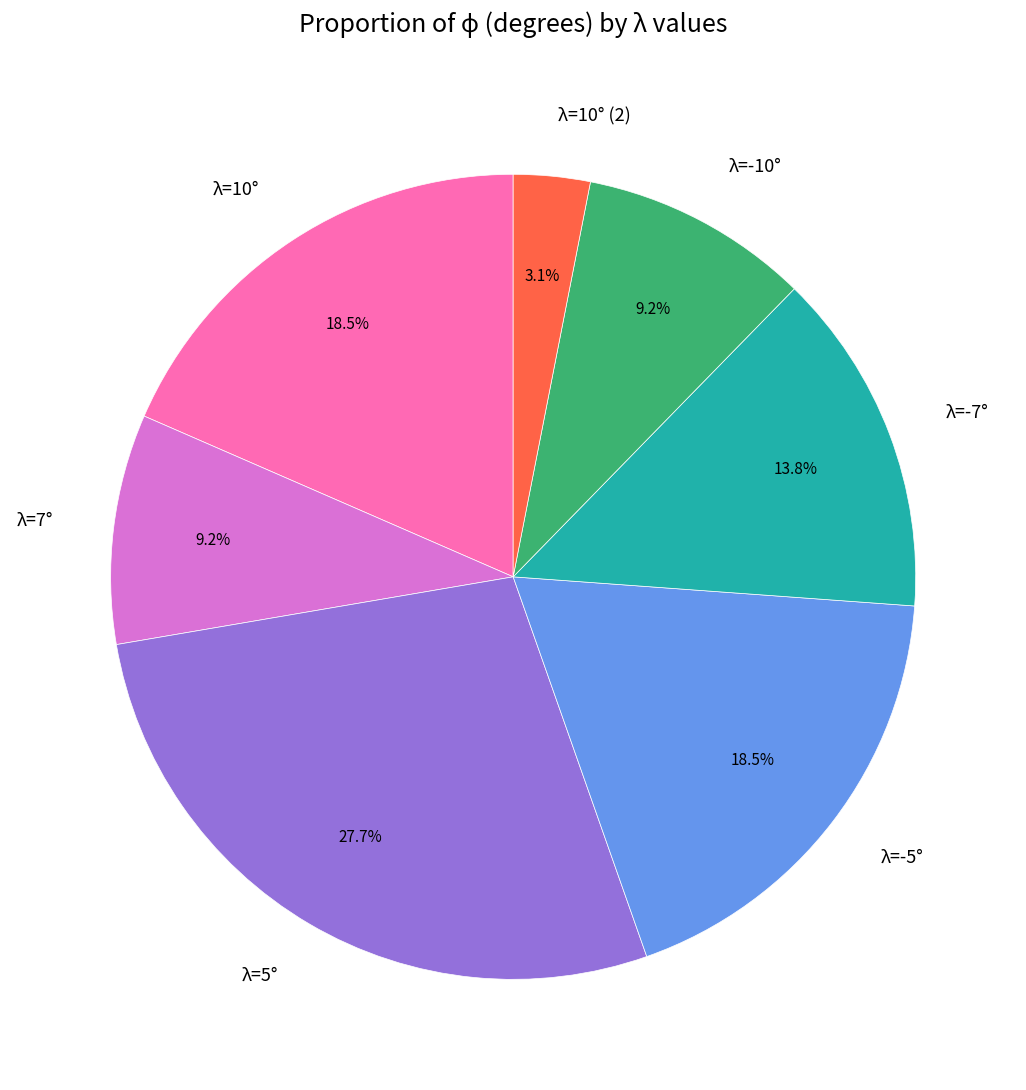

What is the smallest slice in the pie chart?

λ=10° (2)